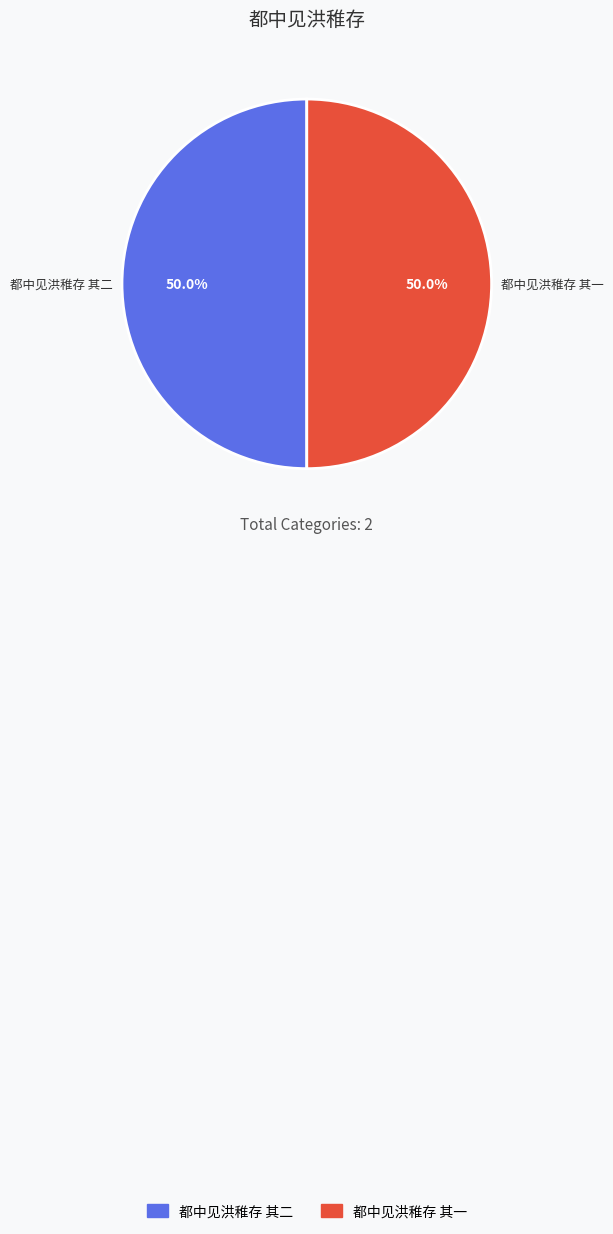

Approximately how many times larger is the value at 都中见洪稚存 其二 compared to 都中见洪稚存 其一?

1.0